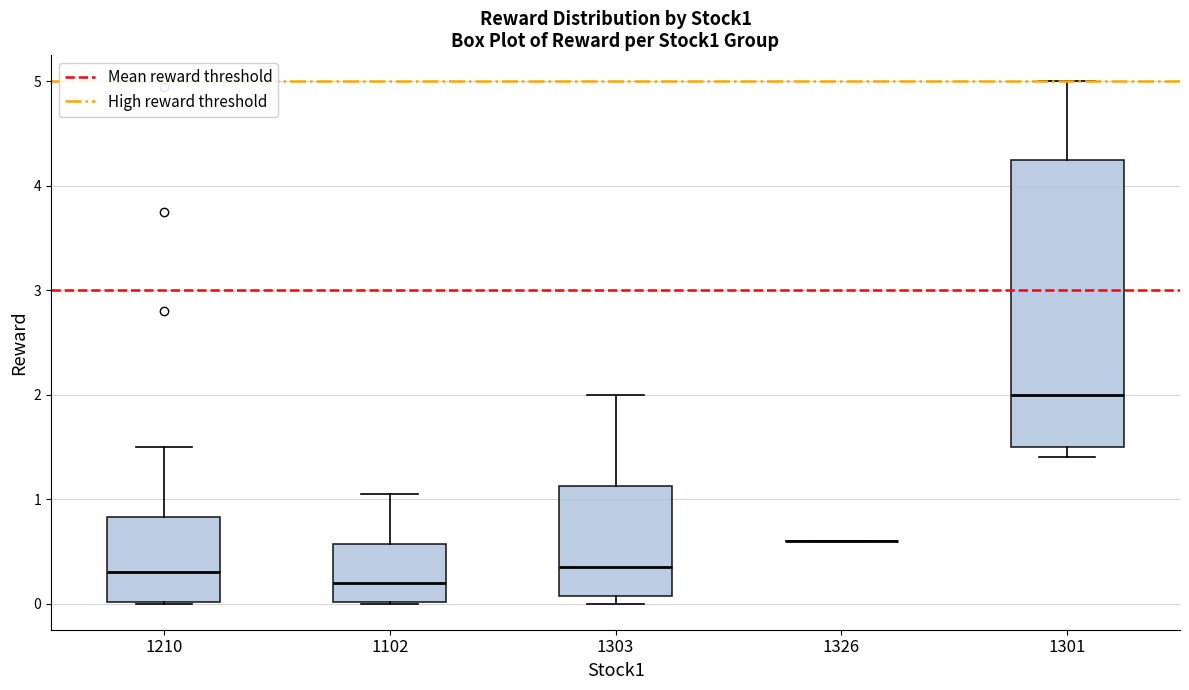

Which box is the tallest, from its lower edge to its upper edge?

1301